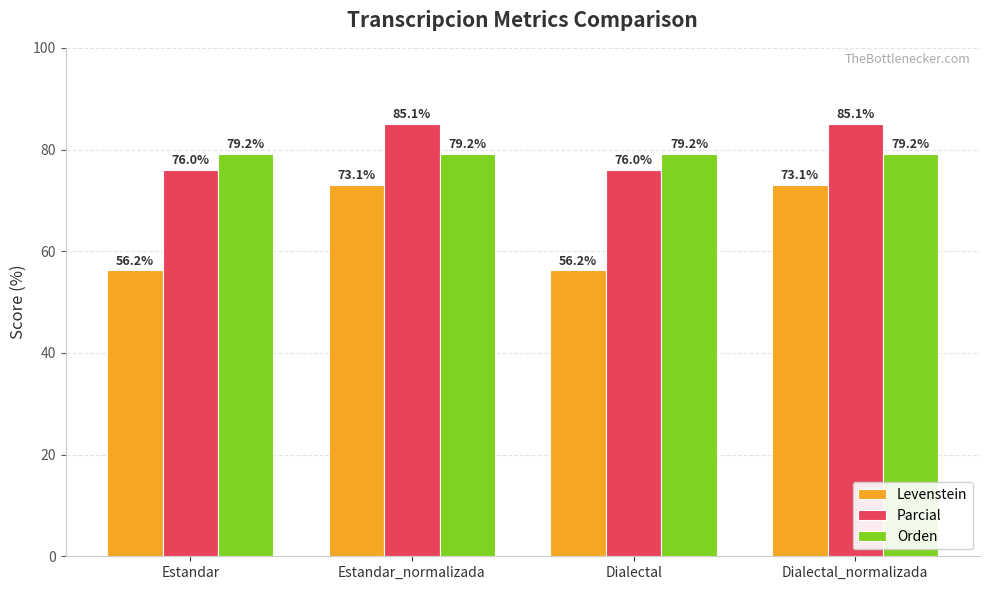

What is the sum of the Parcial values at Dialectal and Estandar?

152.0